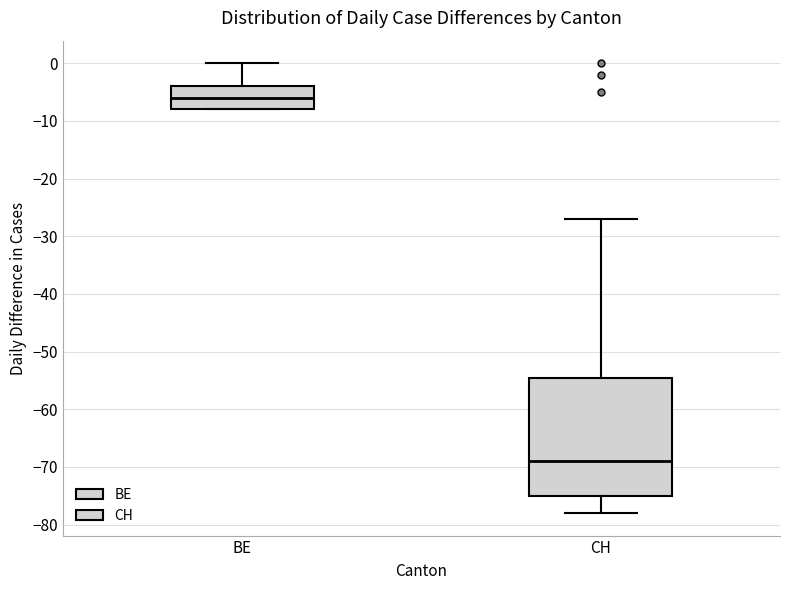

Reading left to right, read every box against the y-axis: the position of its median line, the range the box covers, and the ends of its whiskers. The values are not printed on the chart, so give them approximately, as read against the axis.

BE: median -6, box -8 to -4, whiskers -8 to 0
CH: median -69, box -75 to -54, whiskers -78 to -27